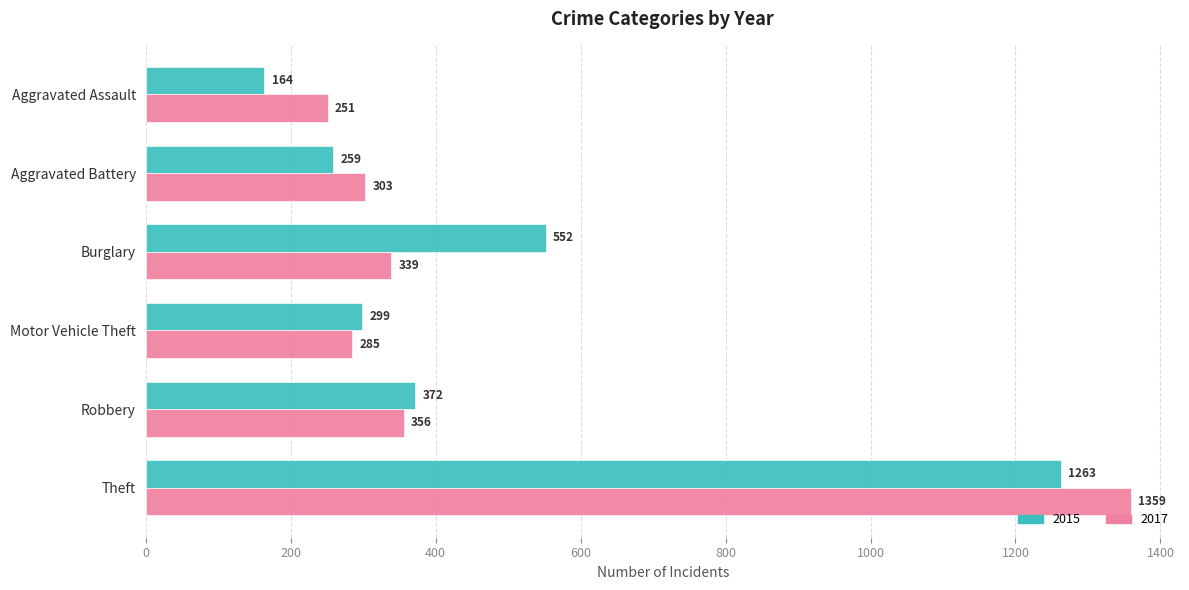

What are all the series names shown in the legend?

2015, 2017